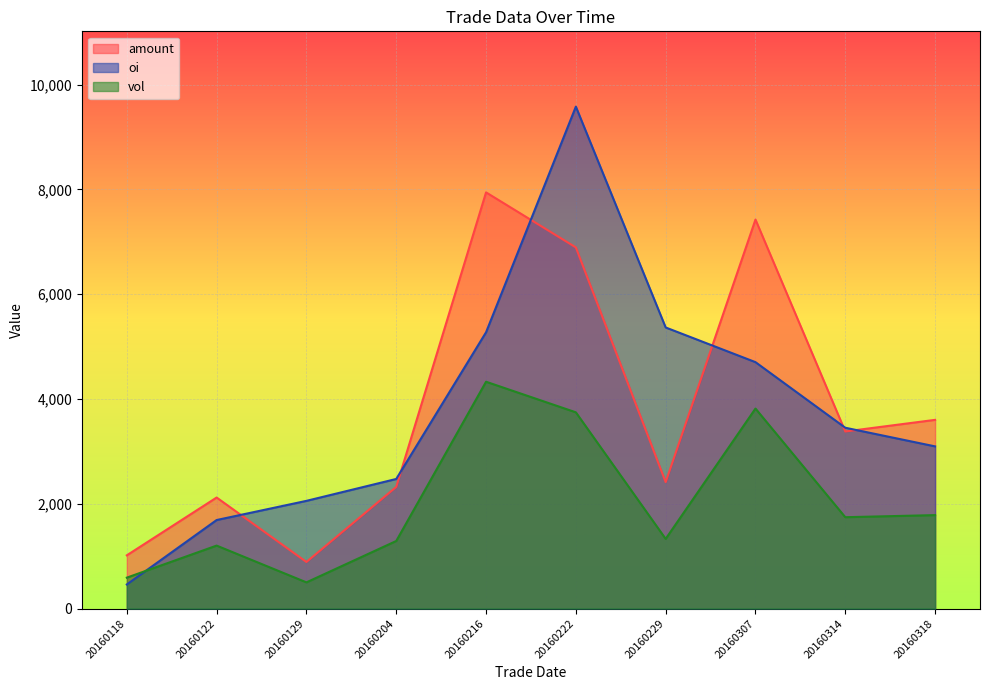

How many values in the oi series are below 3452?

5